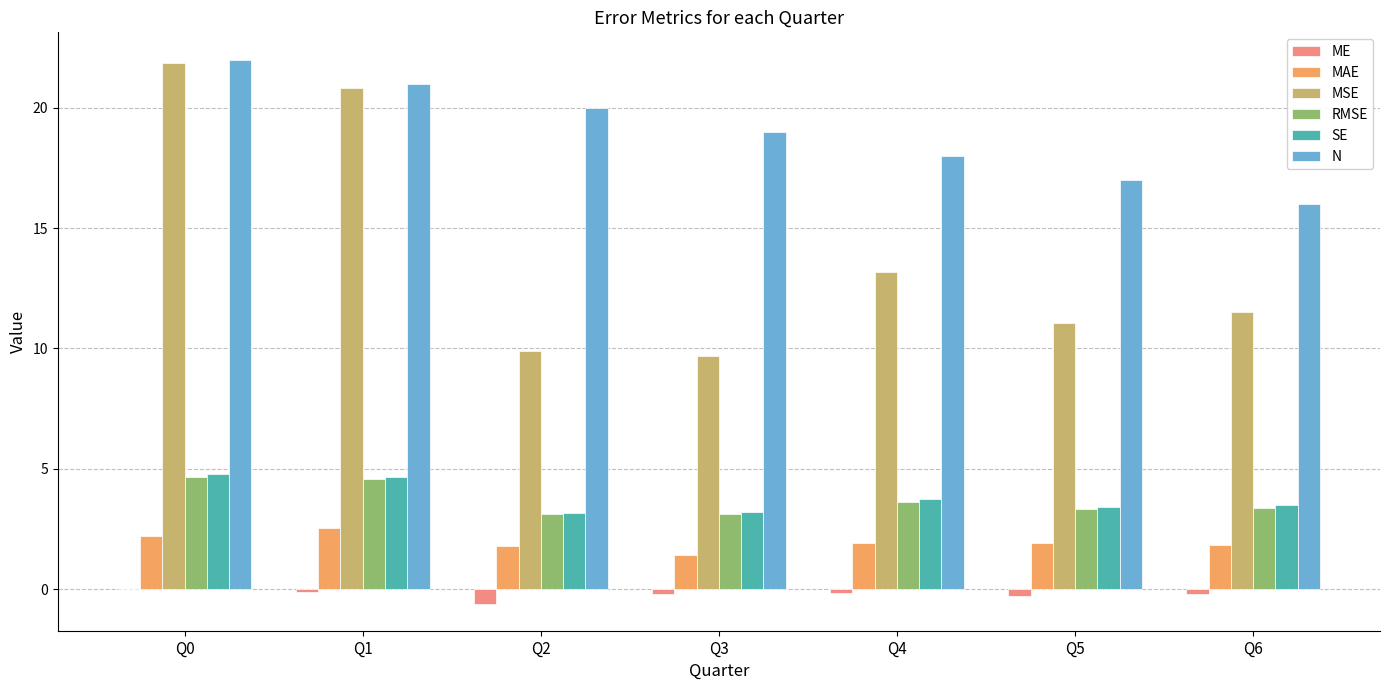

What is the greatest value displayed?

22.0